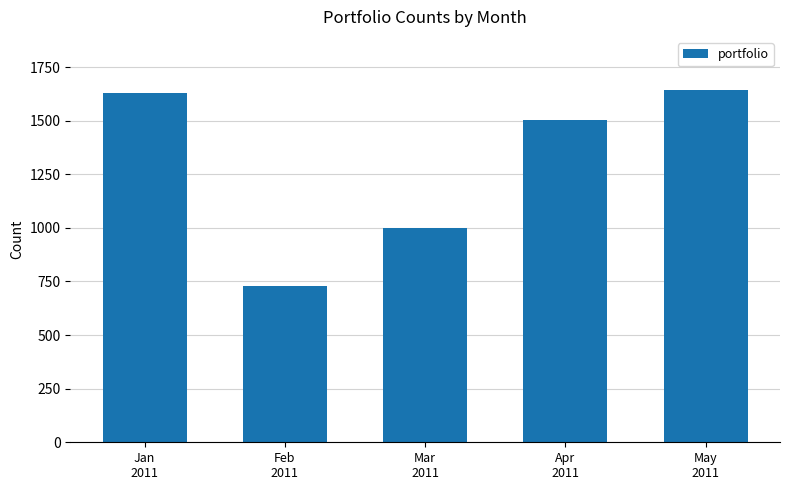

What is the sum of all values?

6509